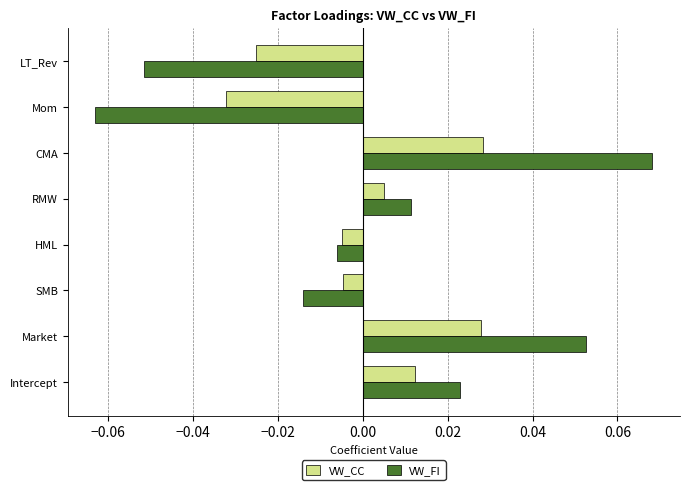

Which series has the largest total across all categories?

VW_FI